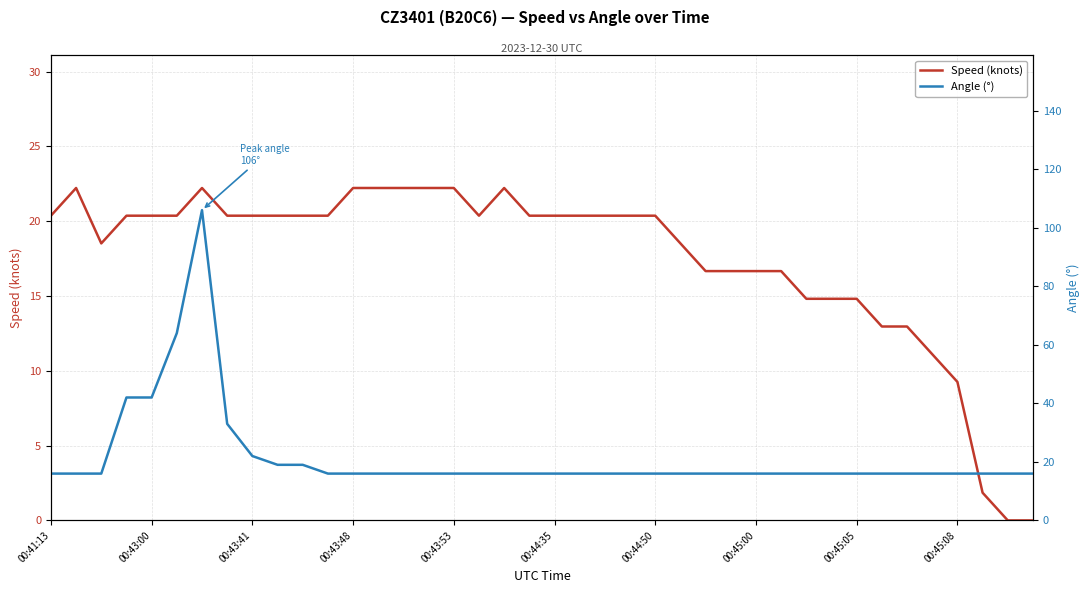

At 17, list the series in order from largest to smallest.

Speed (knots), Angle (°)